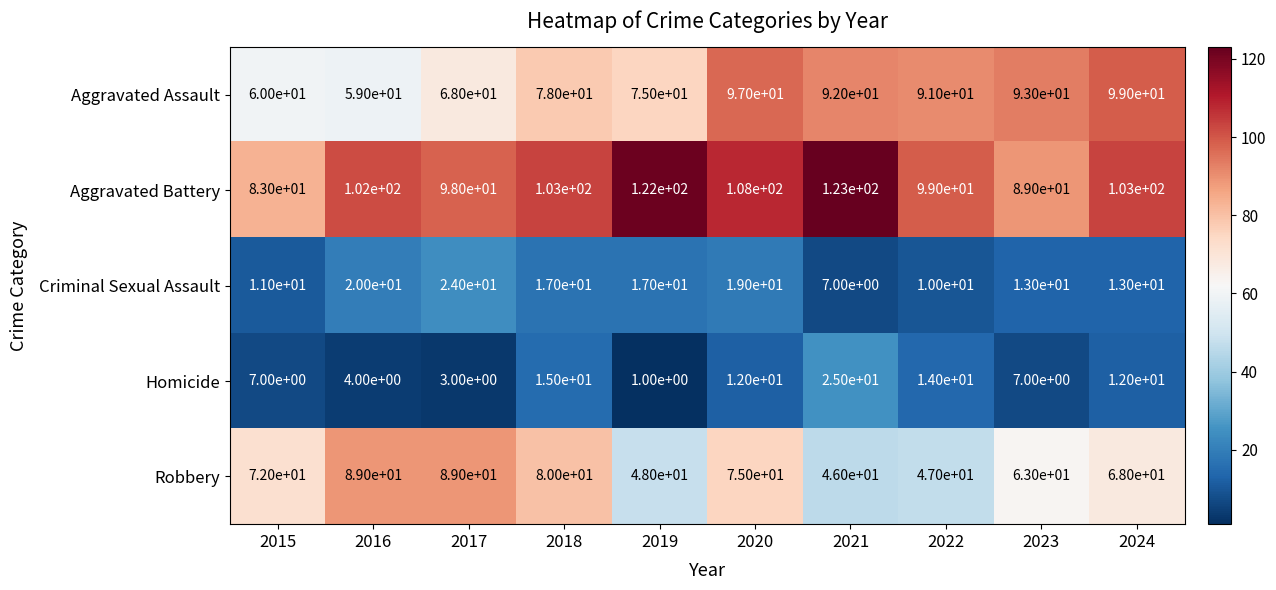

Which label corresponds to the smallest value in the chart?

2019